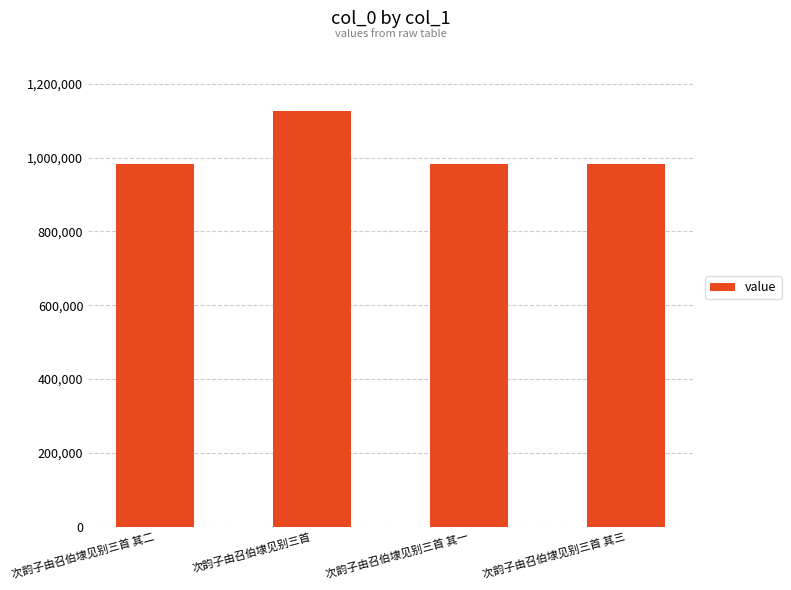

What is the change in value from 次韵子由召伯埭见别三首 to 次韵子由召伯埭见别三首 其三?

-143066